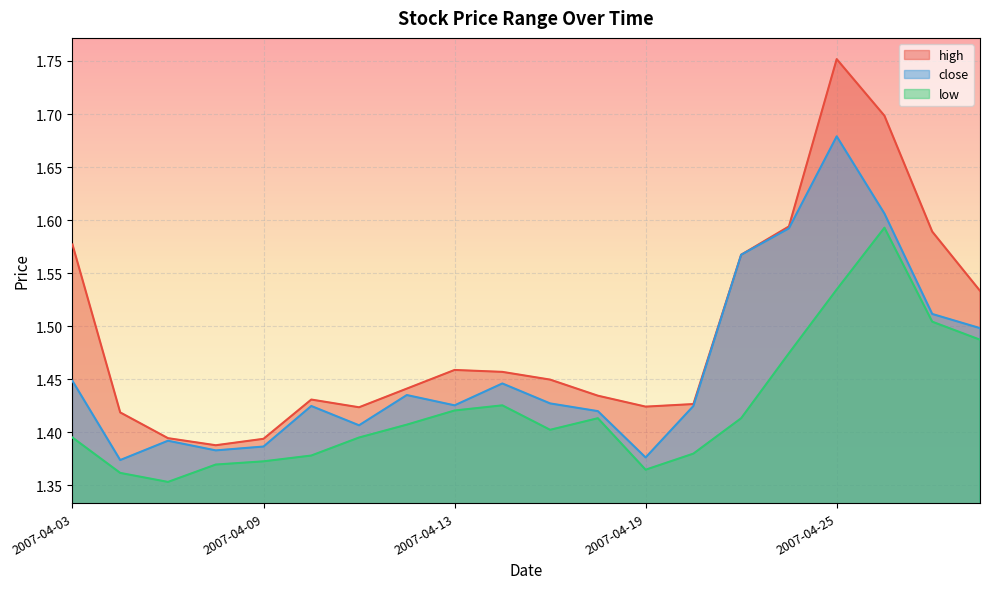

Reading left to right, what are all the values shown in this chart?

high: 1.6	1.4	1.4	1.4	1.4	1.4	1.4	1.4	1.5	1.5	1.4	1.4	1.4	1.4	1.6	1.6	1.8	1.7	1.6	1.5
close: 1.4	1.4	1.4	1.4	1.4	1.4	1.4	1.4	1.4	1.4	1.4	1.4	1.4	1.4	1.6	1.6	1.7	1.6	1.5	1.5
low: 1.4	1.4	1.4	1.4	1.4	1.4	1.4	1.4	1.4	1.4	1.4	1.4	1.4	1.4	1.4	1.5	1.5	1.6	1.5	1.5